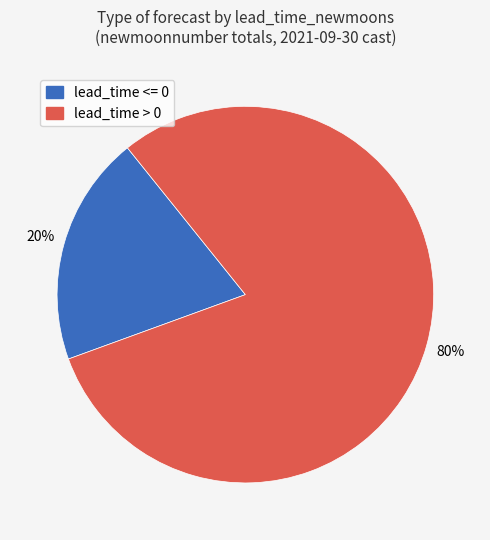

How many segments does this pie chart have?

2